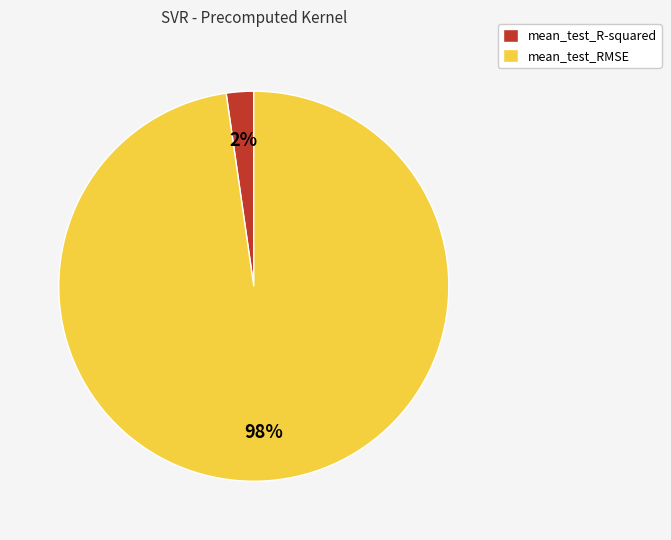

What is the smallest slice in the pie chart?

mean_test_R-squared